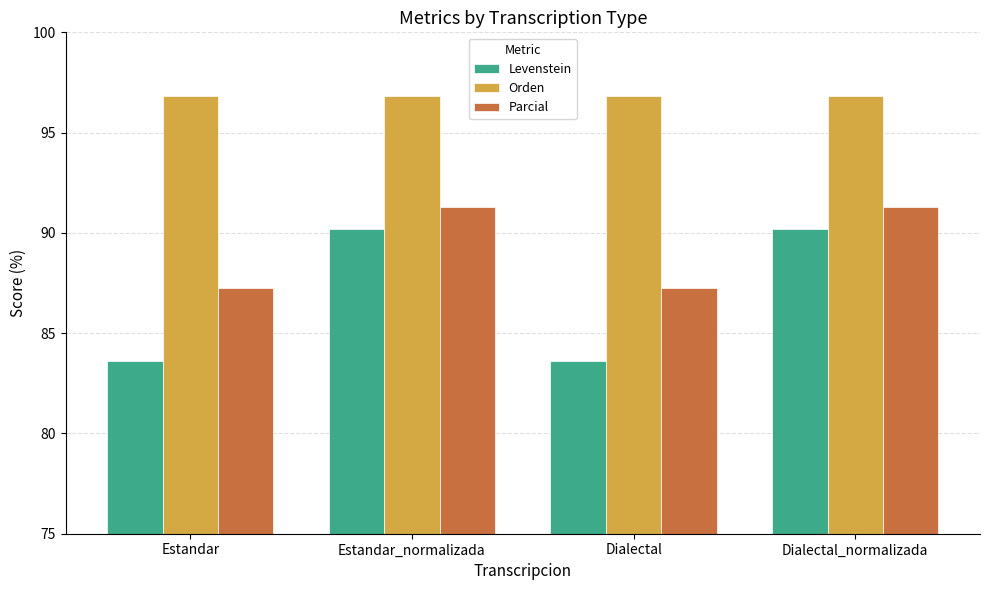

Reading left to right, extract all data points from this chart.

Levenstein: 83.6	90.2	83.6	90.2
Orden: 96.8	96.8	96.8	96.8
Parcial: 87.2	91.3	87.2	91.3